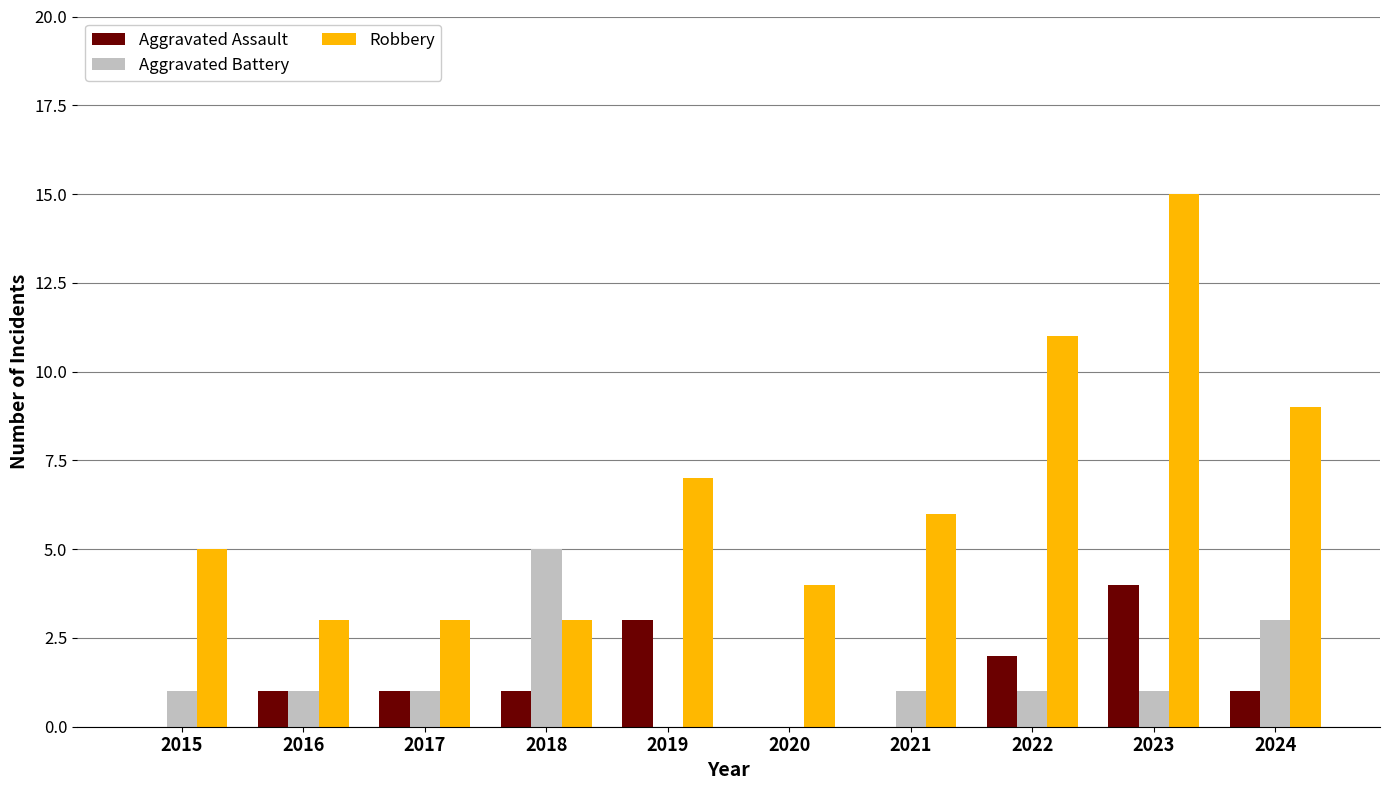

How many groups of bars are there?

10